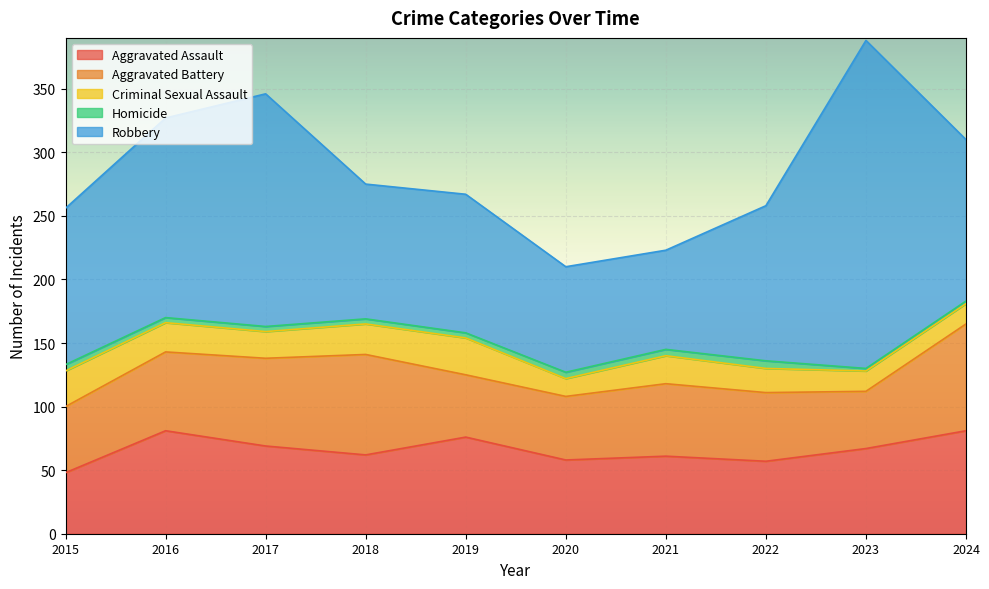

How many distinct data groups are displayed?

5